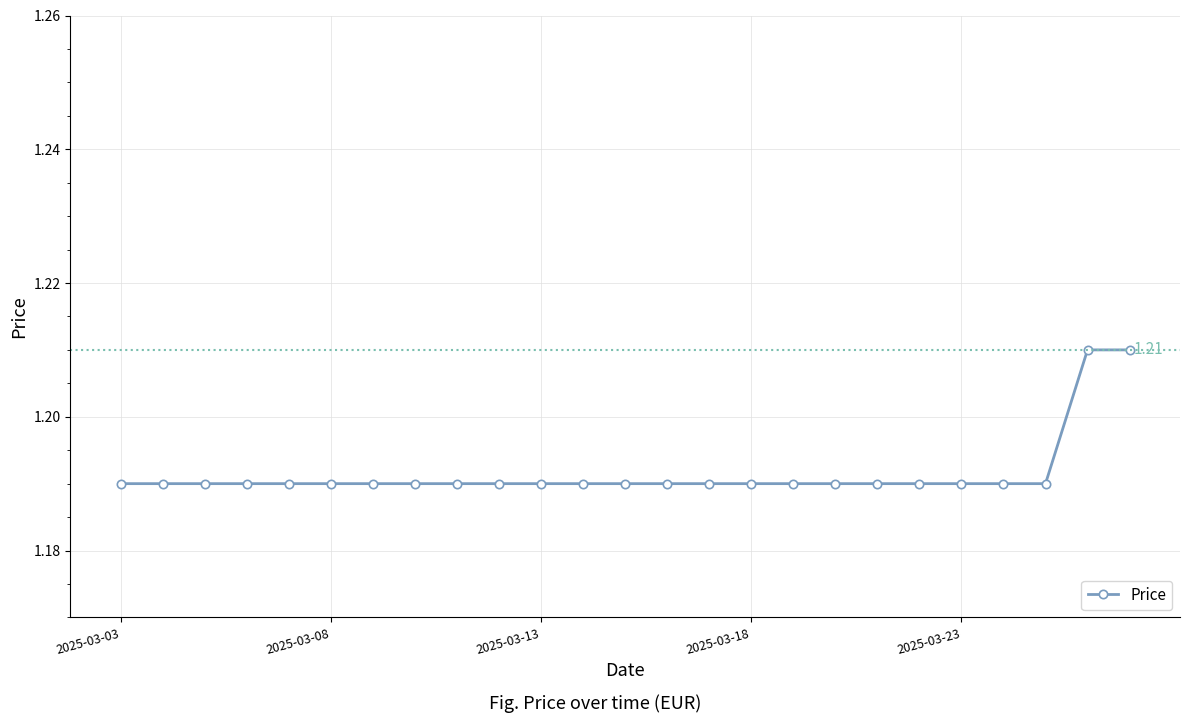

What is the sum of all values?

29.8